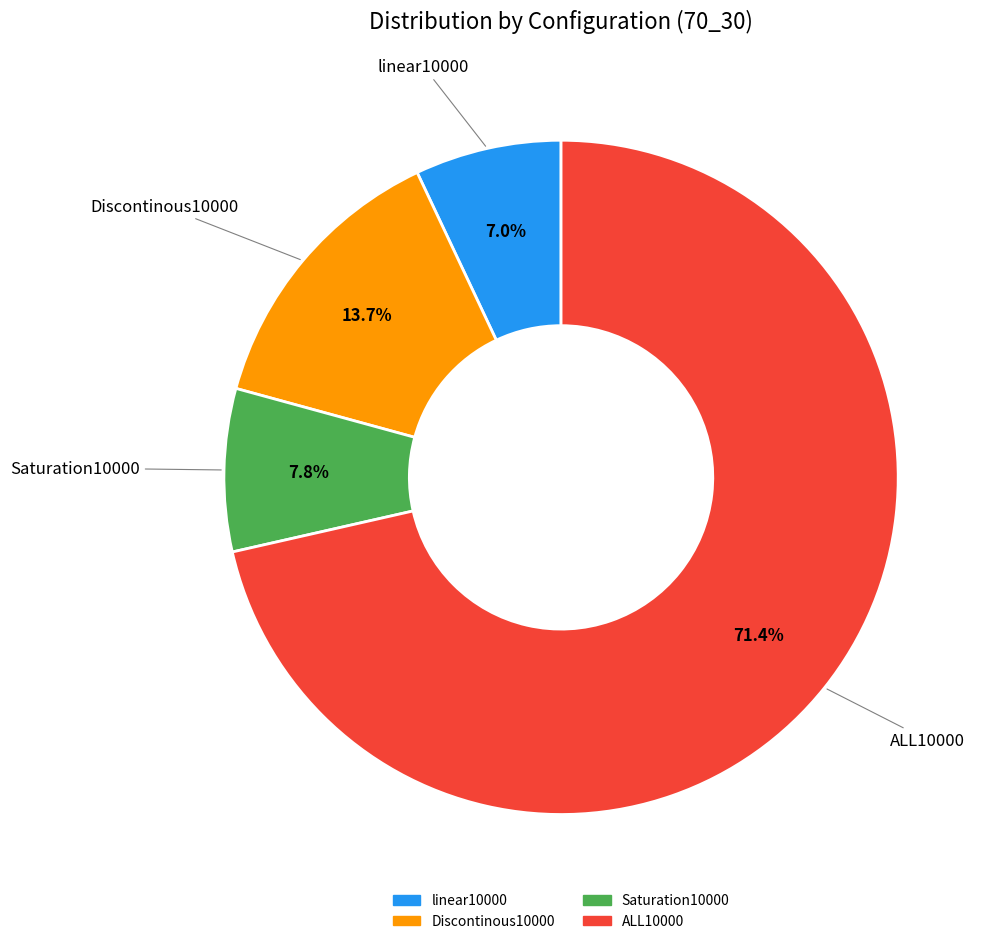

Which category has the biggest portion of the pie?

ALL10000